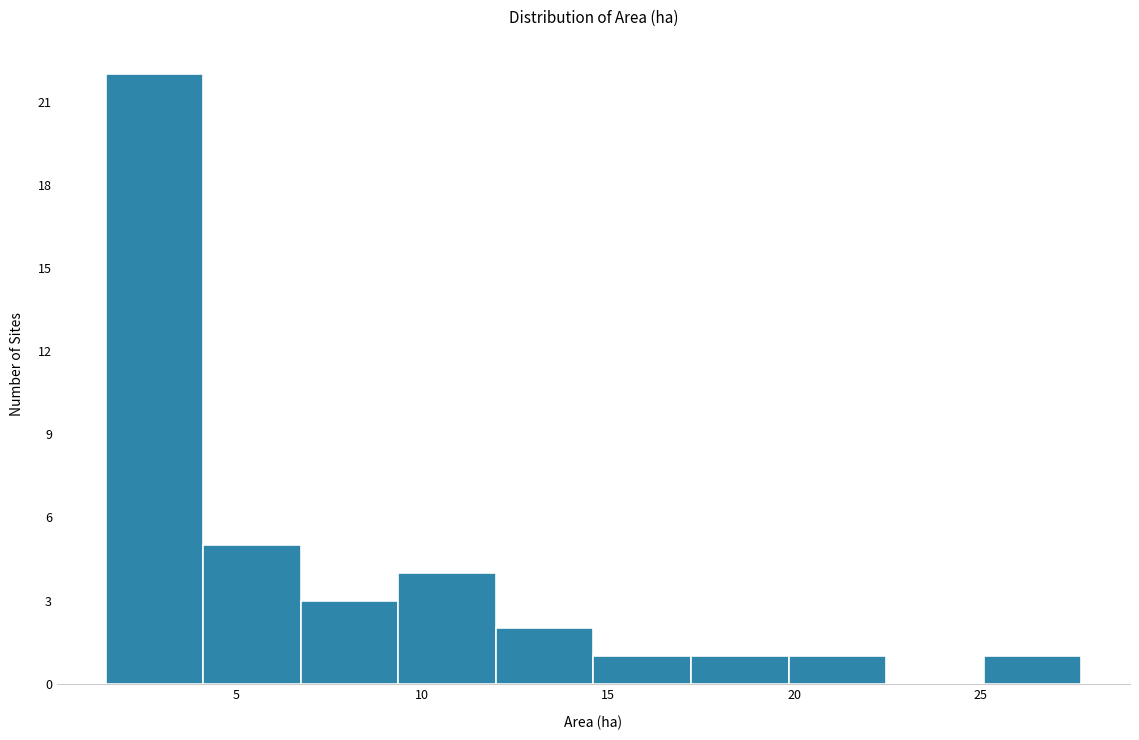

What is the height of the bar covering 9.5 to 12.0 on the x-axis? Neither the bar edges nor the heights are printed on the chart, so give them approximately, as read against the axes.

4